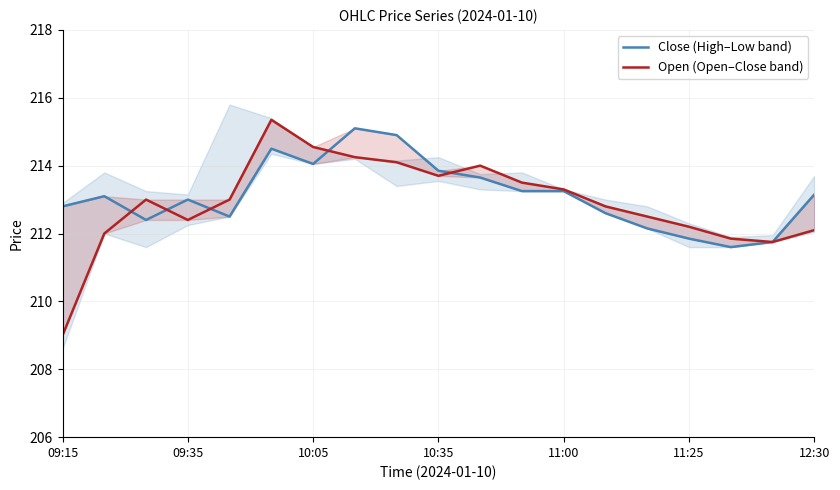

True or false: Close (High–Low band) has a value of 213.2 at 11.

True